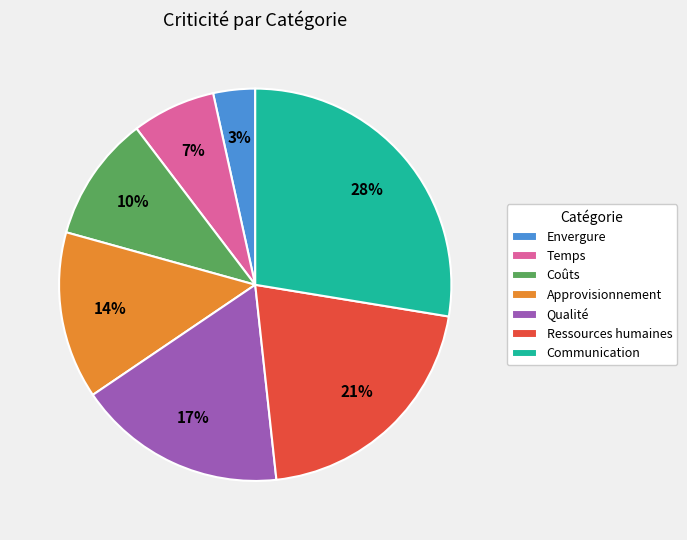

To the nearest percent, what is the average slice percentage?

14%